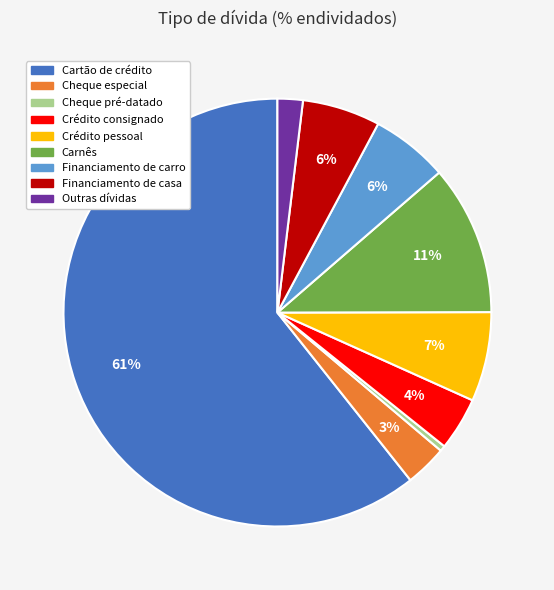

Is Carnês the majority of the pie?

No